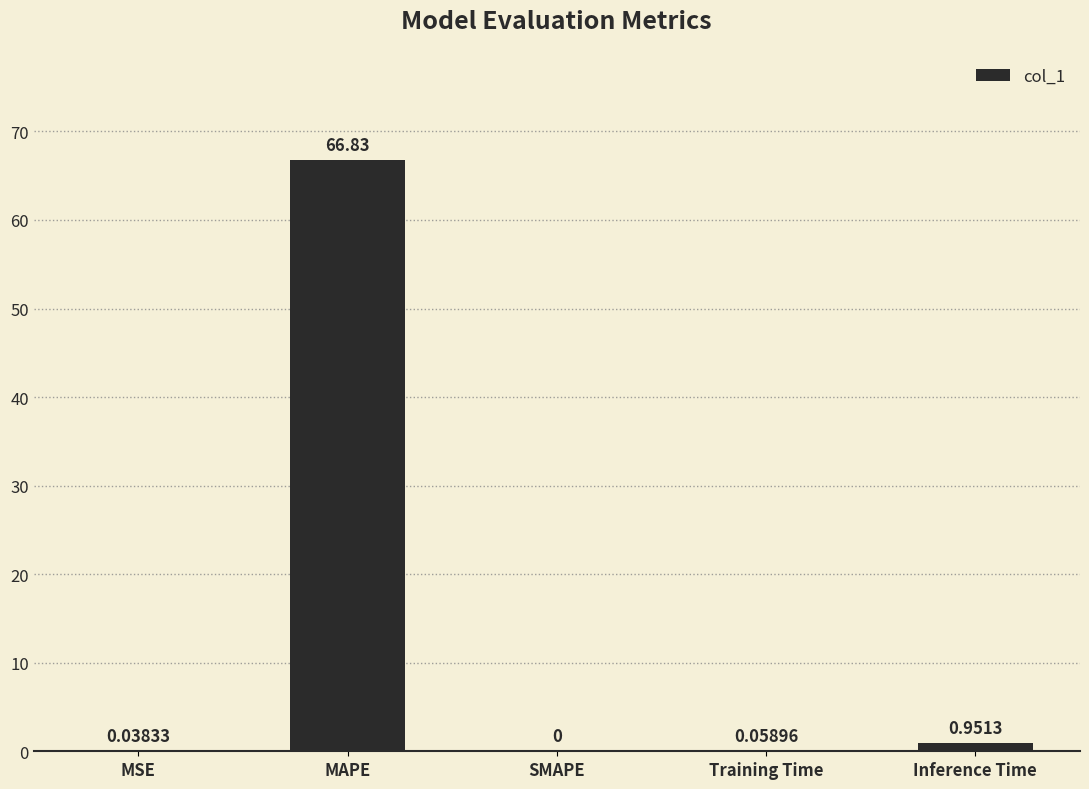

Where is the data nearest to the value 33?

Inference Time